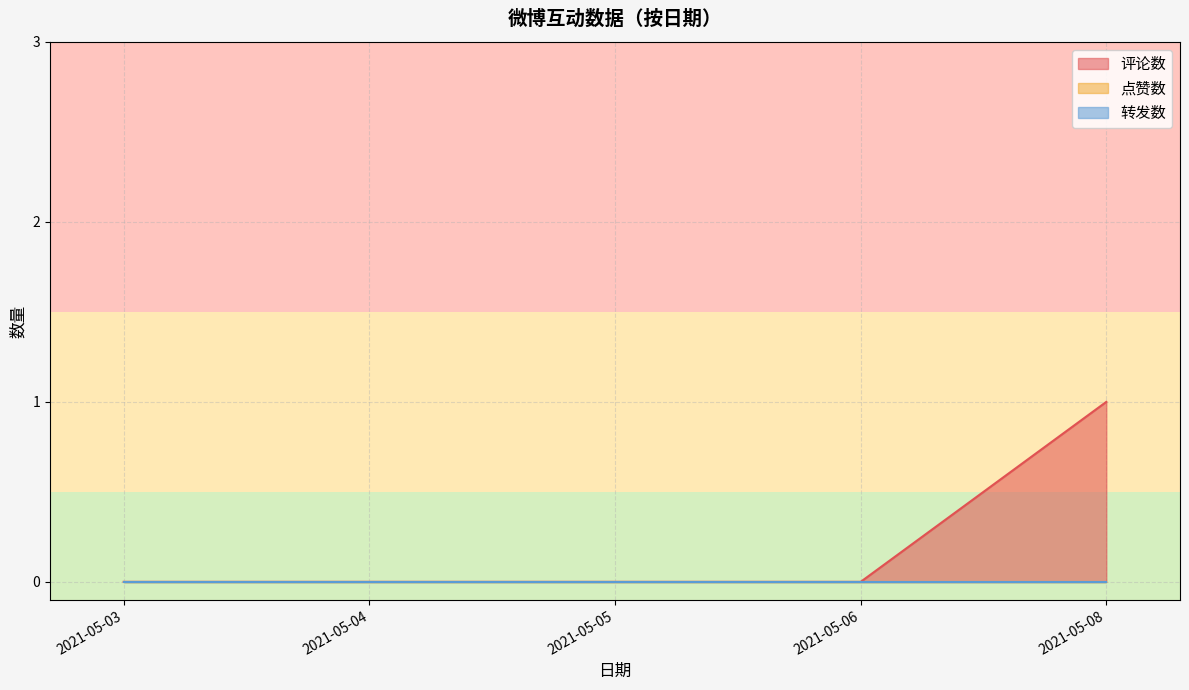

Between 2021-05-03 and 2021-05-08, which is larger?

2021-05-08